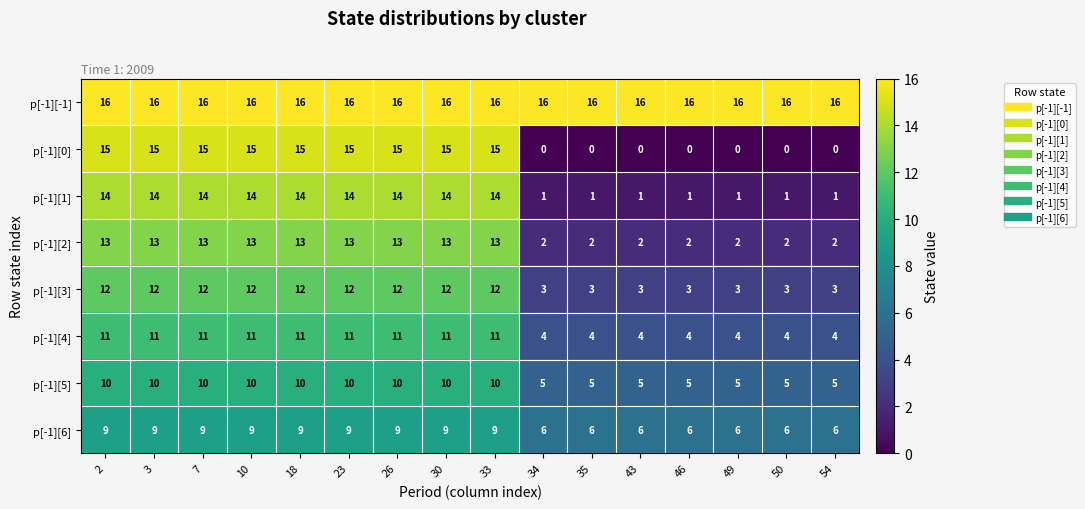

Count the p[-1][2] values in the range 2 to 13.

16